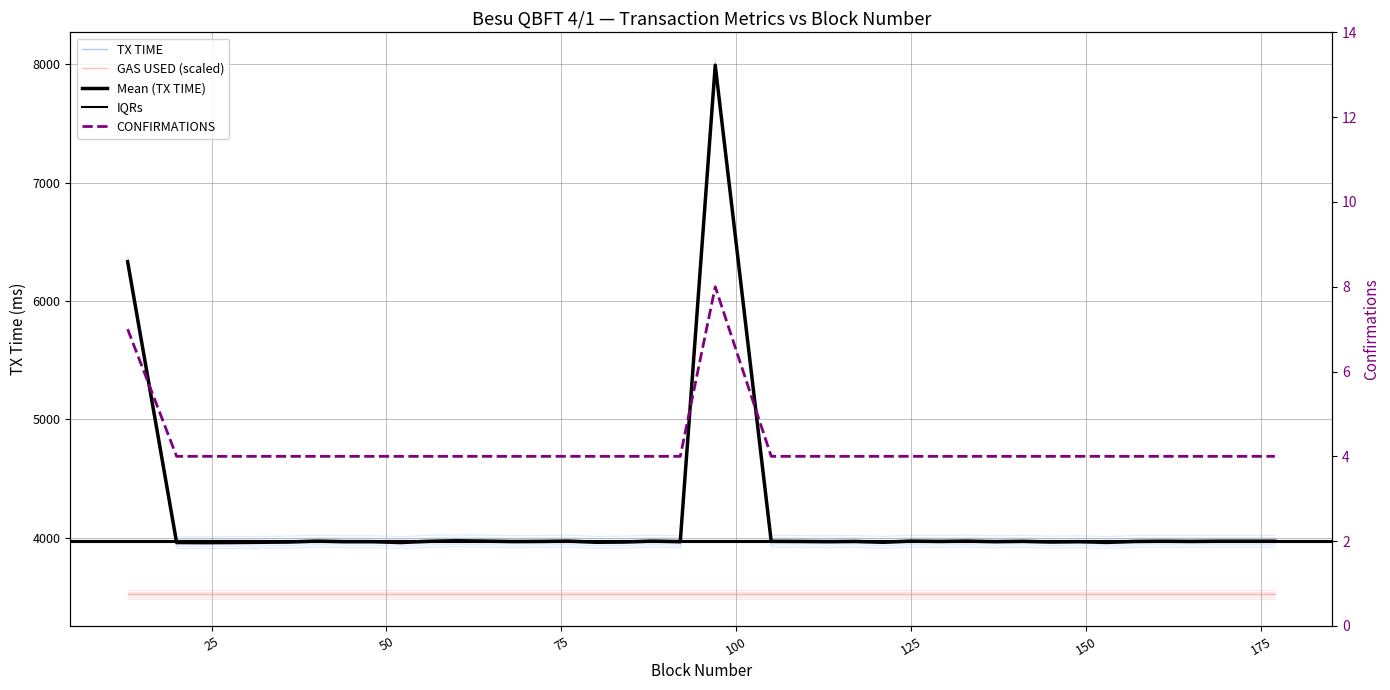

What is the total value across all series at 23?

3970